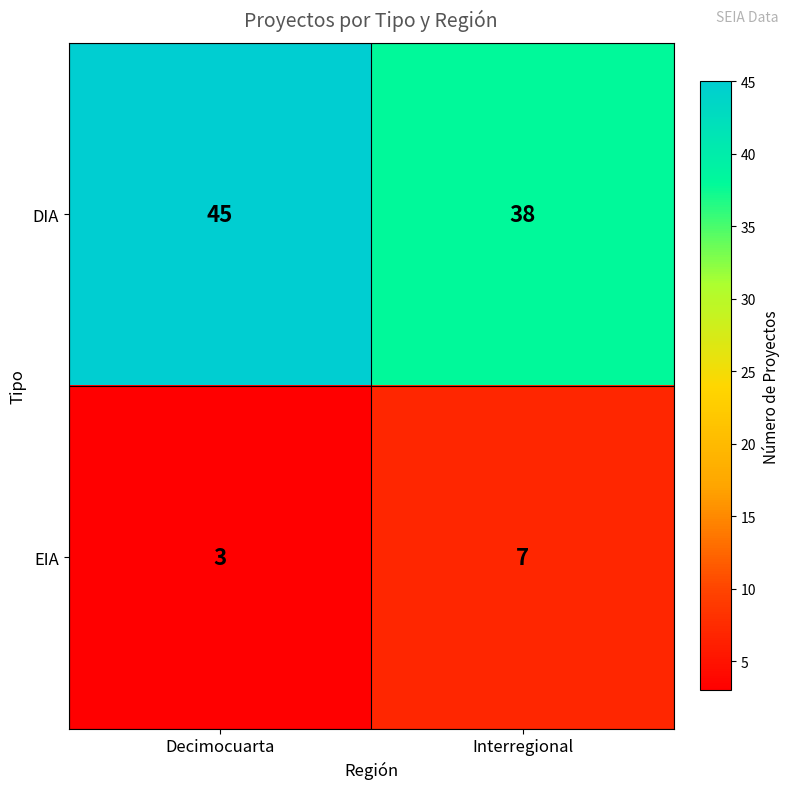

At Decimocuarta, list the series in order from largest to smallest.

DIA, EIA